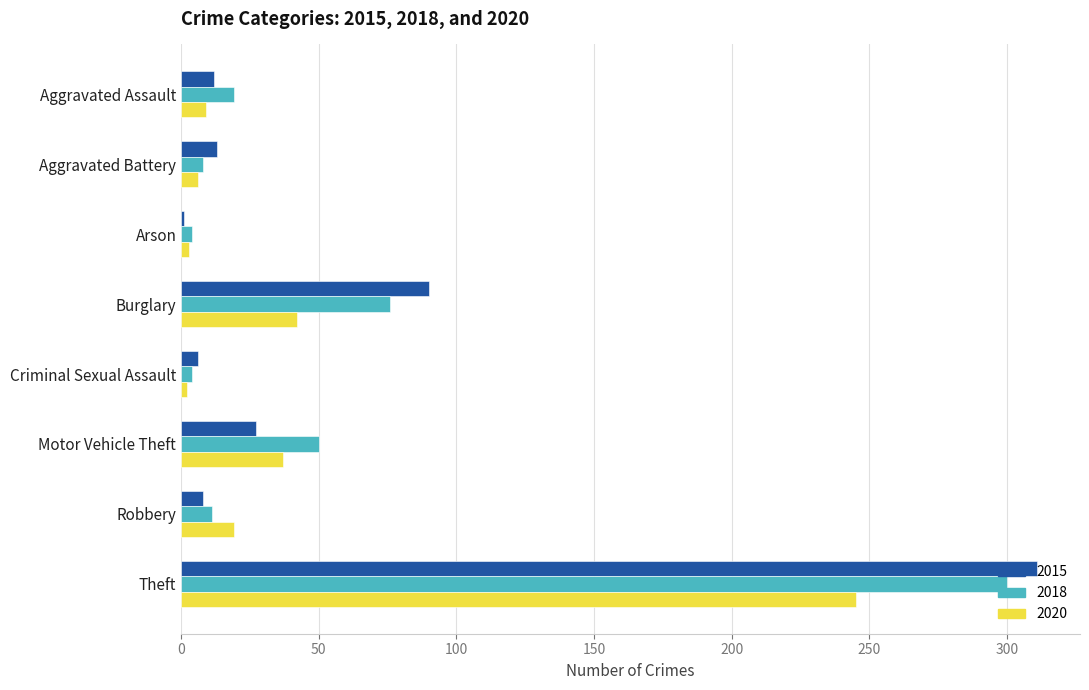

At which category is the sum across all series the highest?

Theft